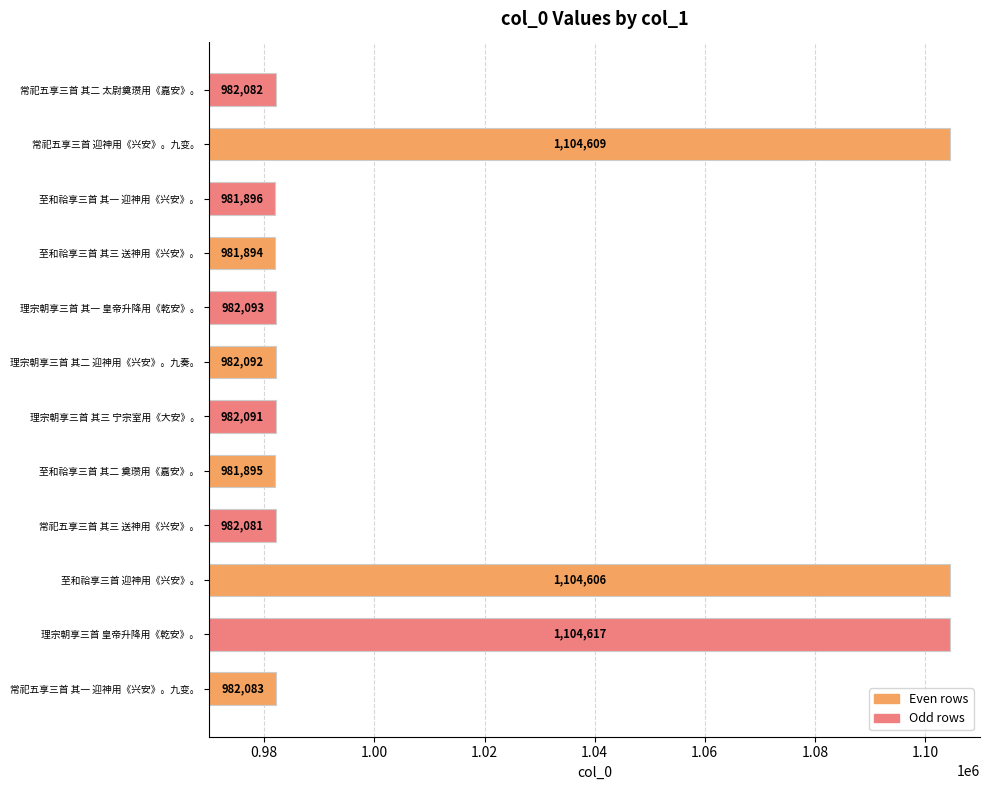

True or false: the data shows 684564 at 常祀五享三首 其一 迎神用《兴安》。九变。.

False